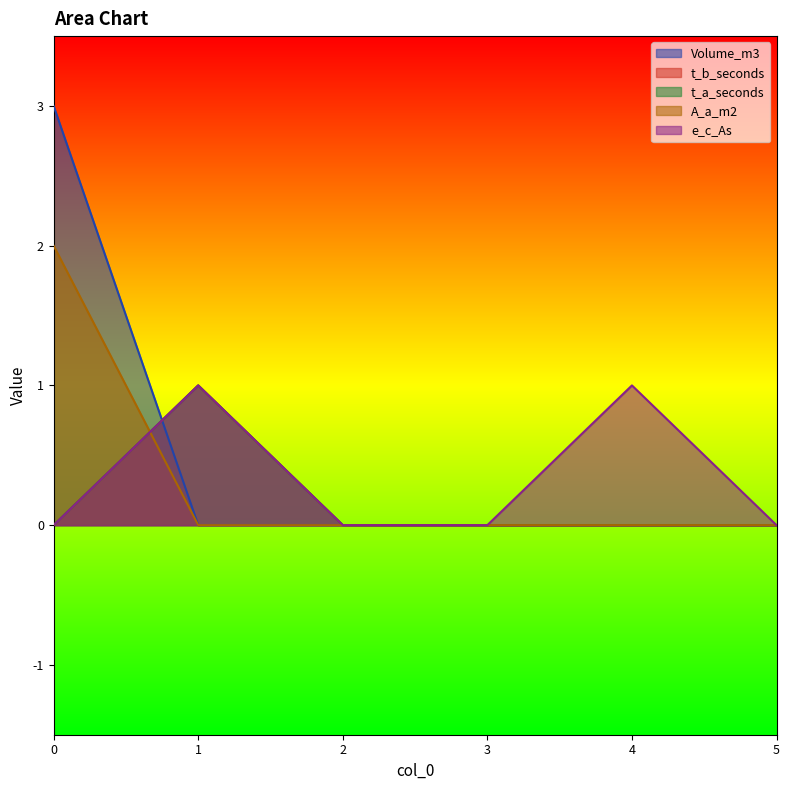

At 2, list the series in order from smallest to largest.

Volume_m3, t_b_seconds, t_a_seconds, A_a_m2, e_c_As